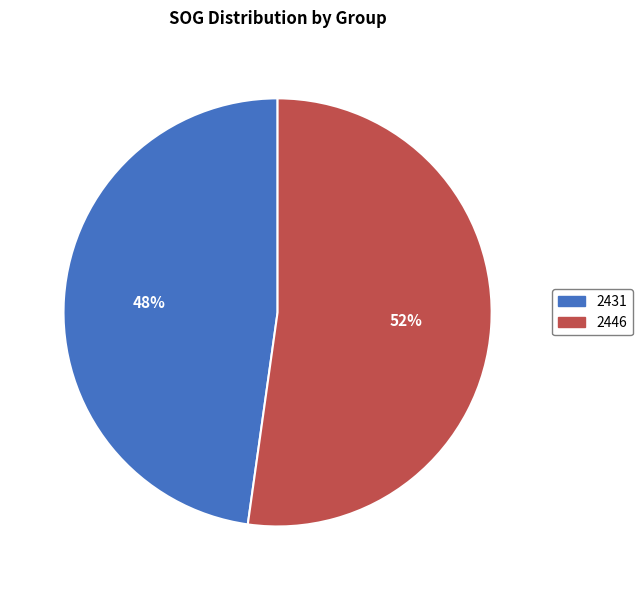

To the nearest percent, what portion does 2431 represent?

48%